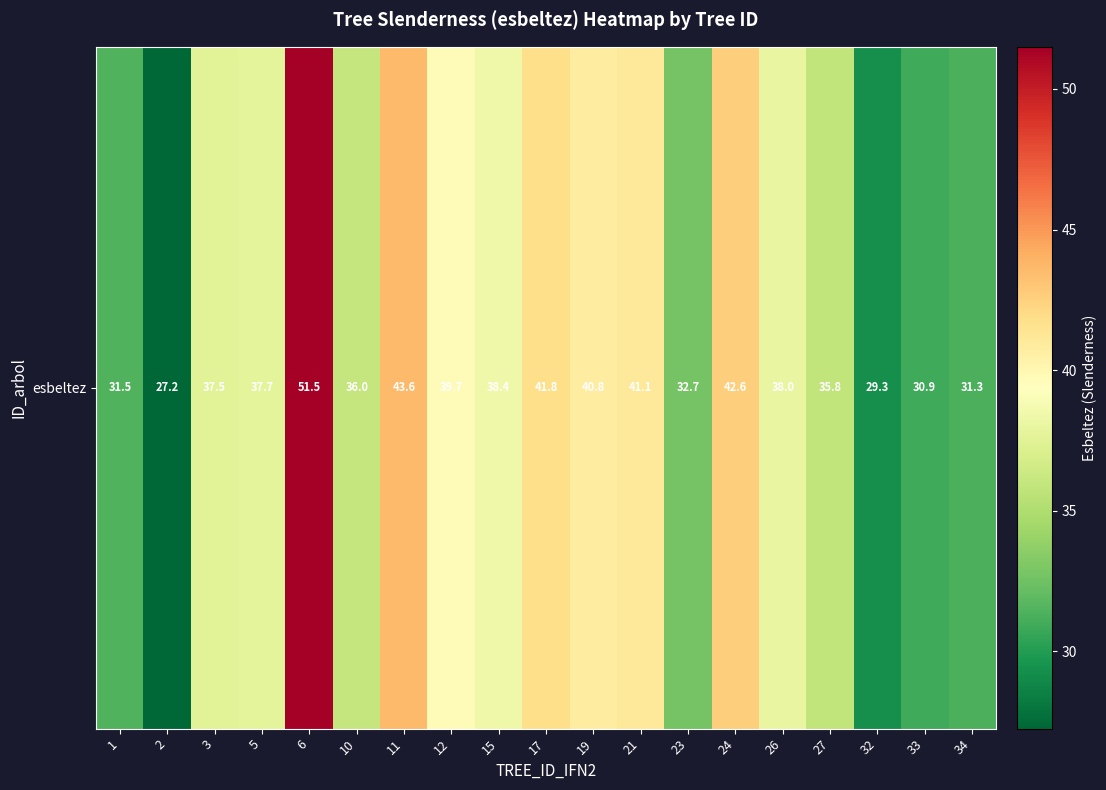

At which category does the chart reach its minimum across all series?

2